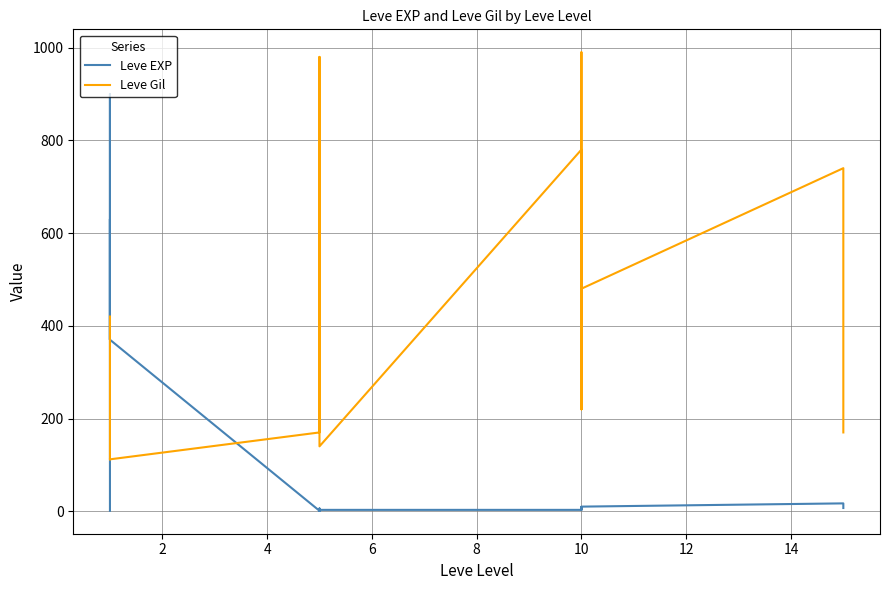

What is the difference between the maximum and minimum values in the Leve EXP series?

899